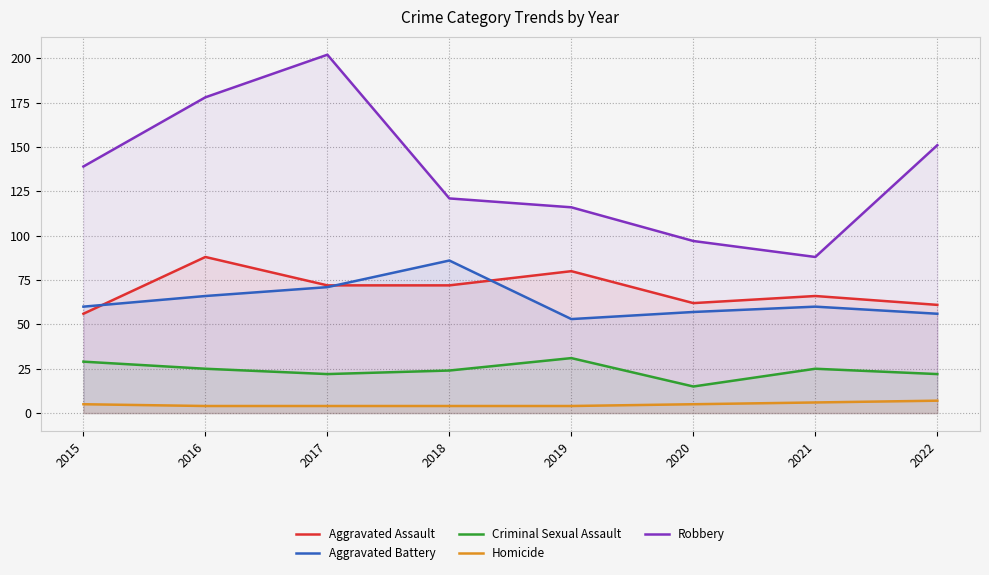

At which label does Aggravated Battery reach its peak?

2018